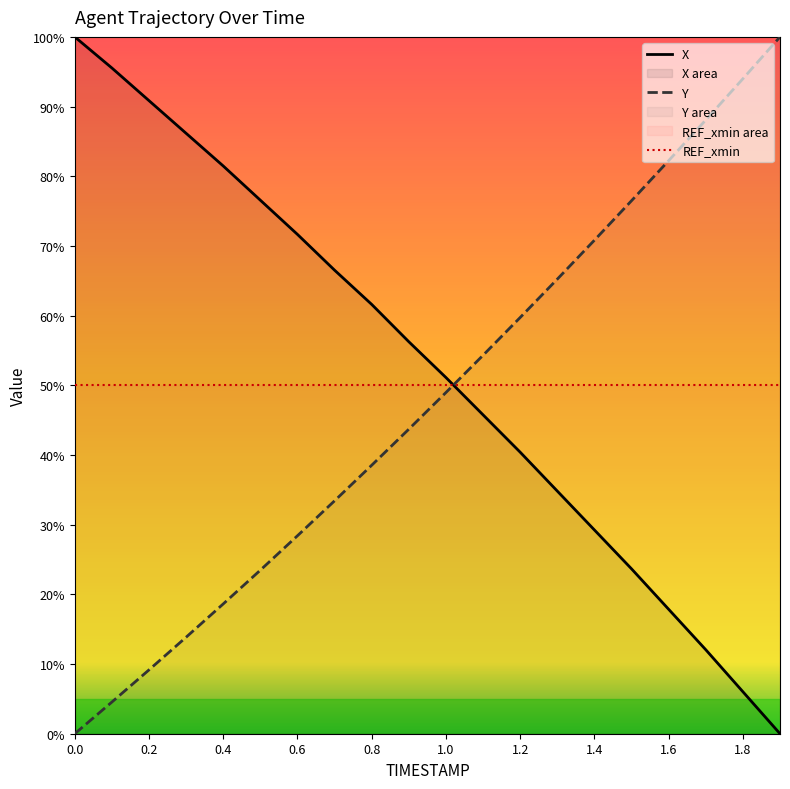

How many lines are shown in the chart?

3